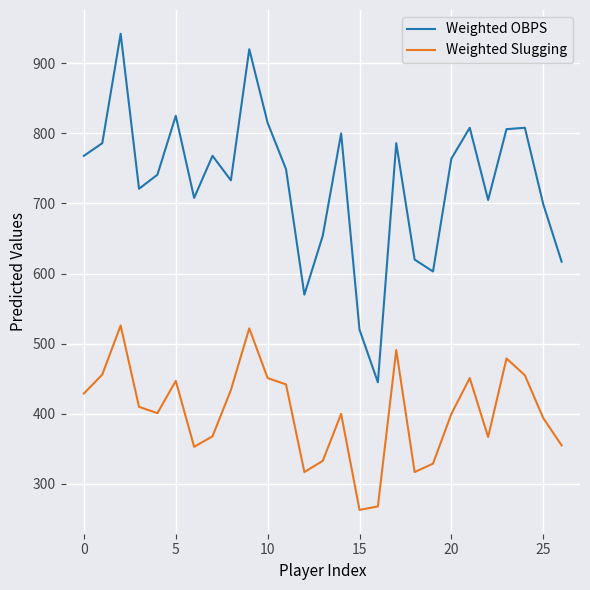

List the series in order of their overall mean, highest first.

Weighted OBPS, Weighted Slugging